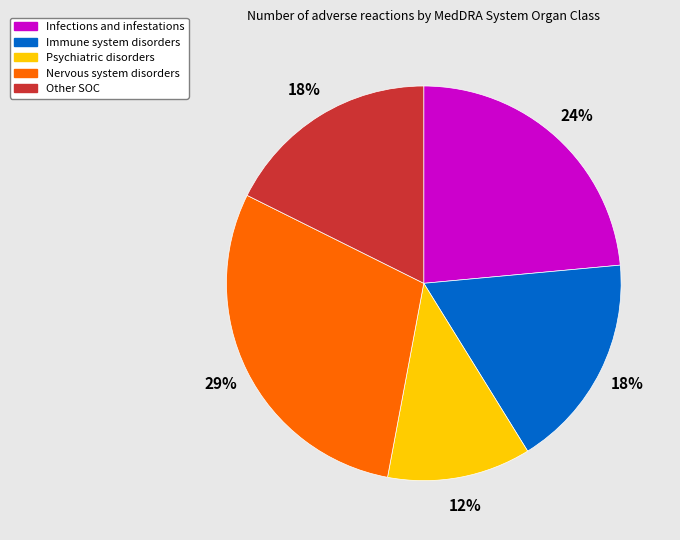

What percentage is the Other SOC slice, to the nearest percent?

18%